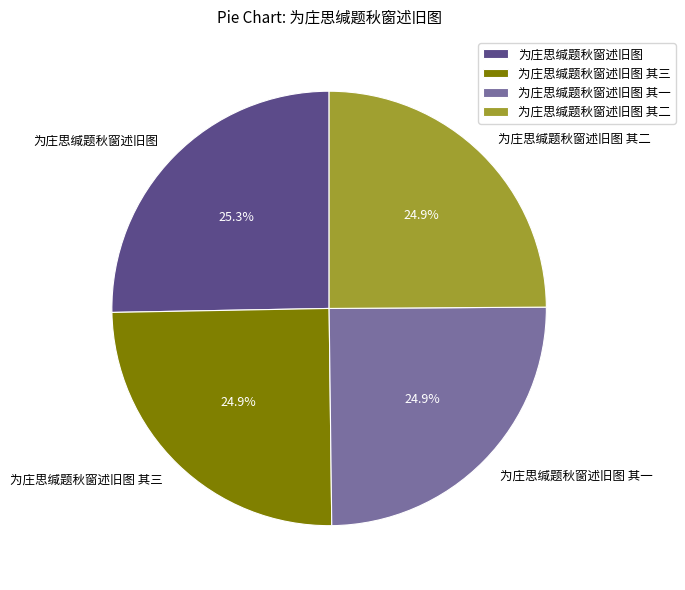

What is the ratio of the value at 为庄思缄题秋窗述旧图 其三 to the value at 为庄思缄题秋窗述旧图?

1.0